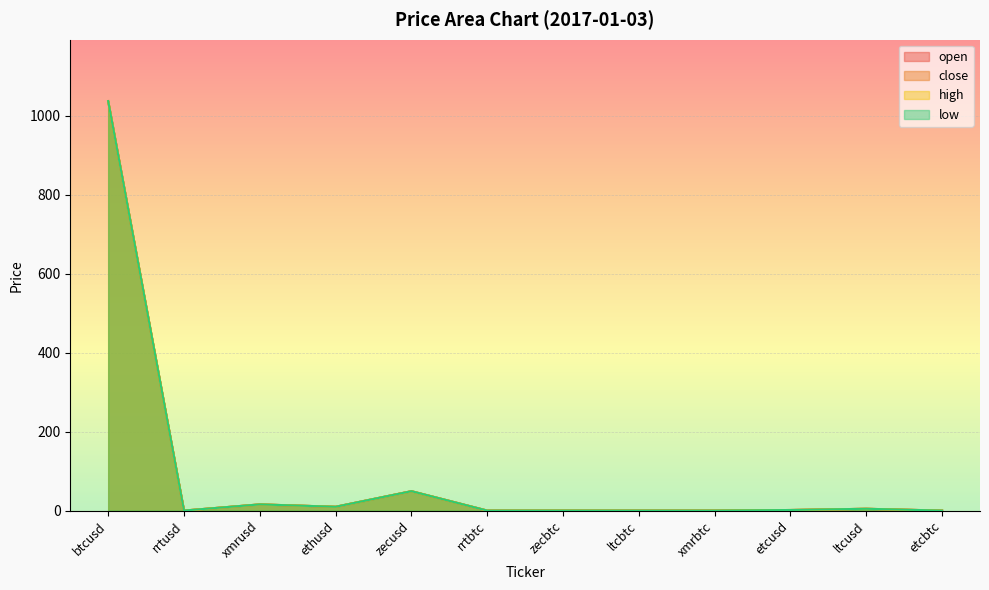

Which category has the highest value across all series?

btcusd